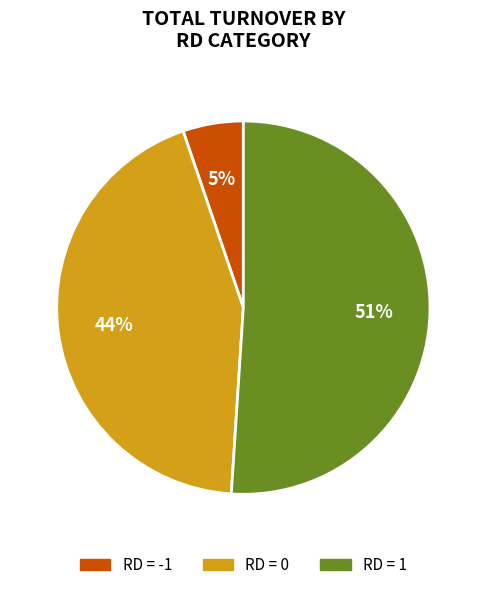

To the nearest percent, what is the average slice percentage?

33%